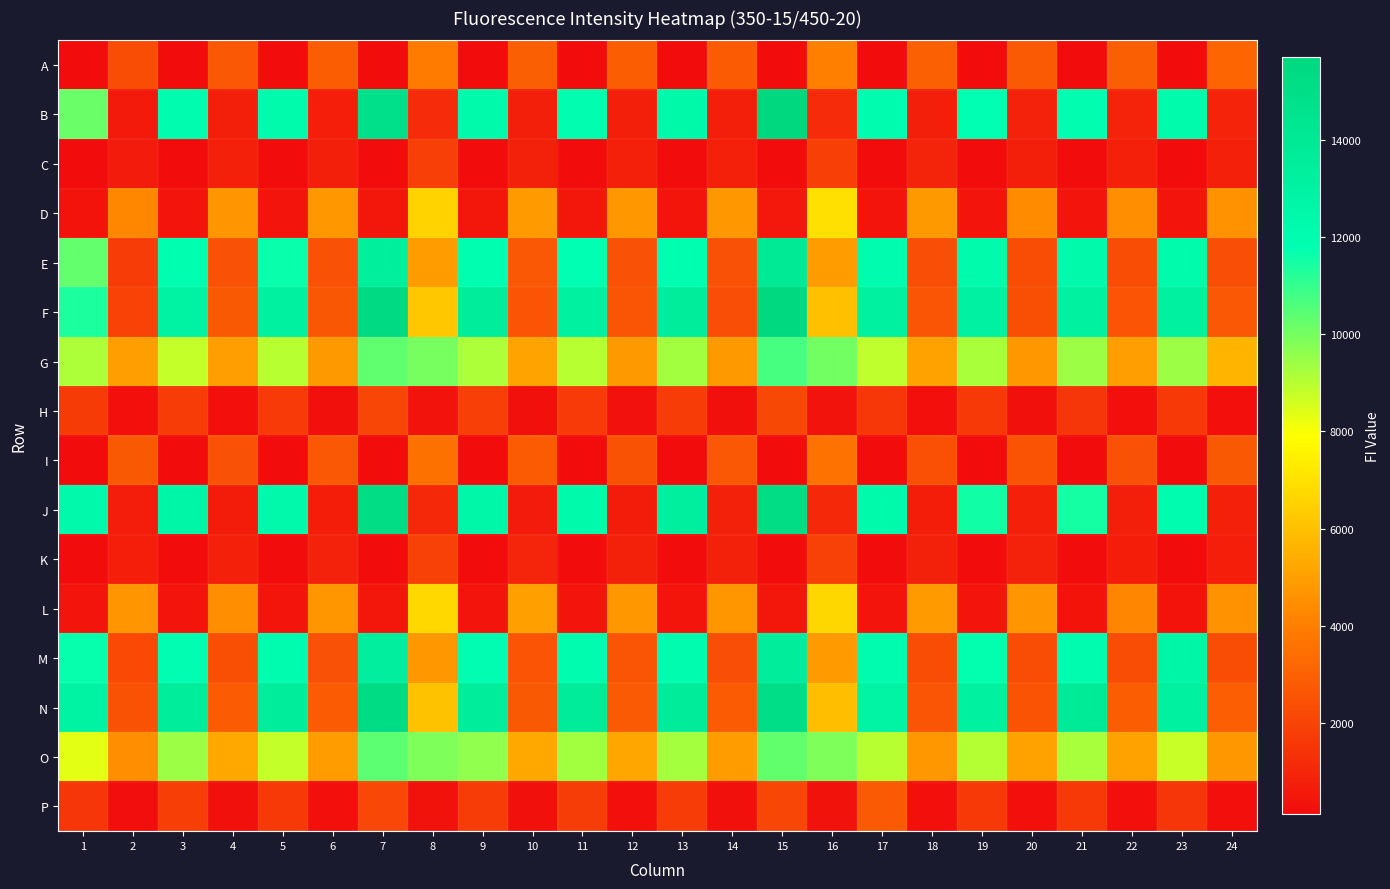

Rank the series at 3 from lowest to highest value.

A, I, C, K, L, D, H, P, G, O, E, M, B, J, F, N